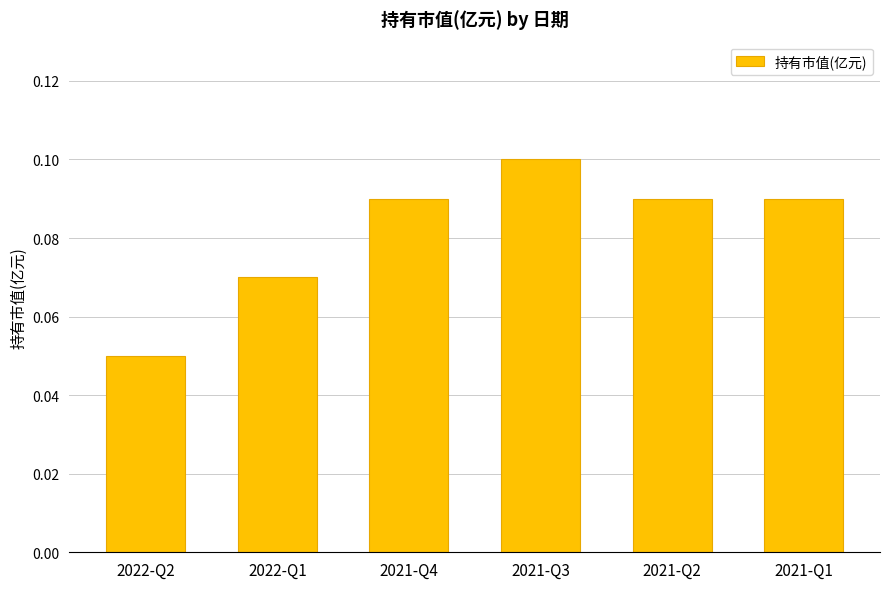

What position from the right is 2021-Q2?

2